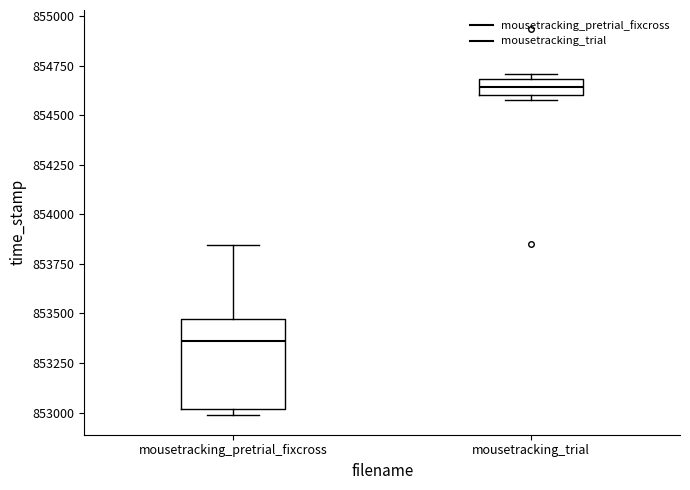

Where is the upper edge of the box for mousetracking_pretrial_fixcross on the y-axis? The values are not printed on the chart, so give them approximately, as read against the axis.

853450